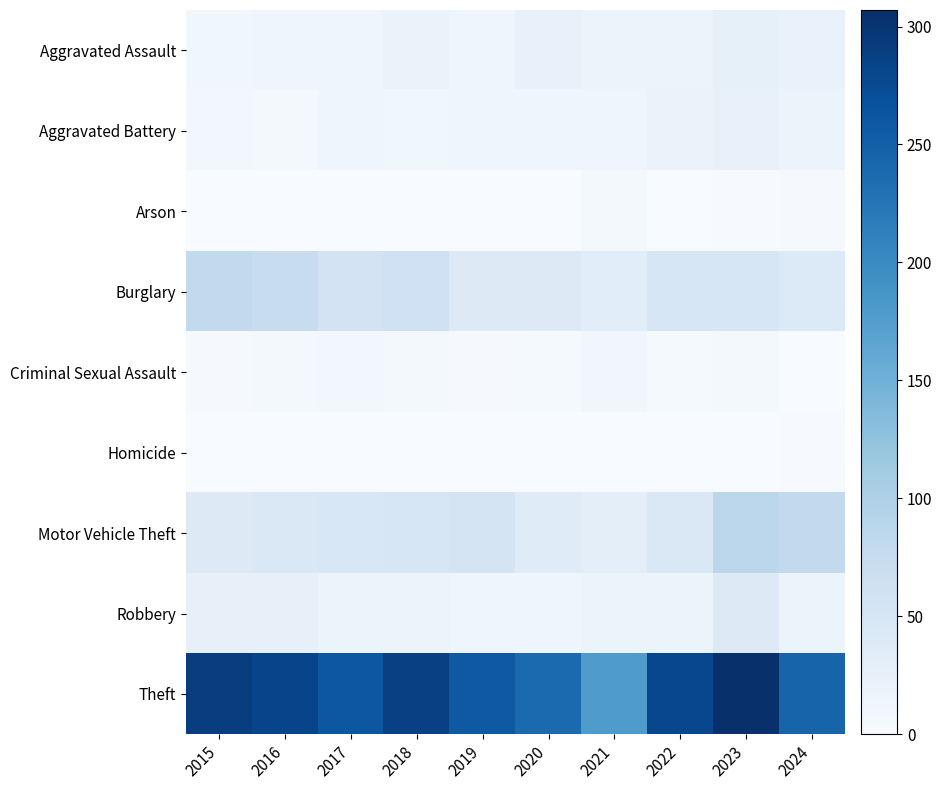

What is the difference between the highest and lowest values at 2015?

289